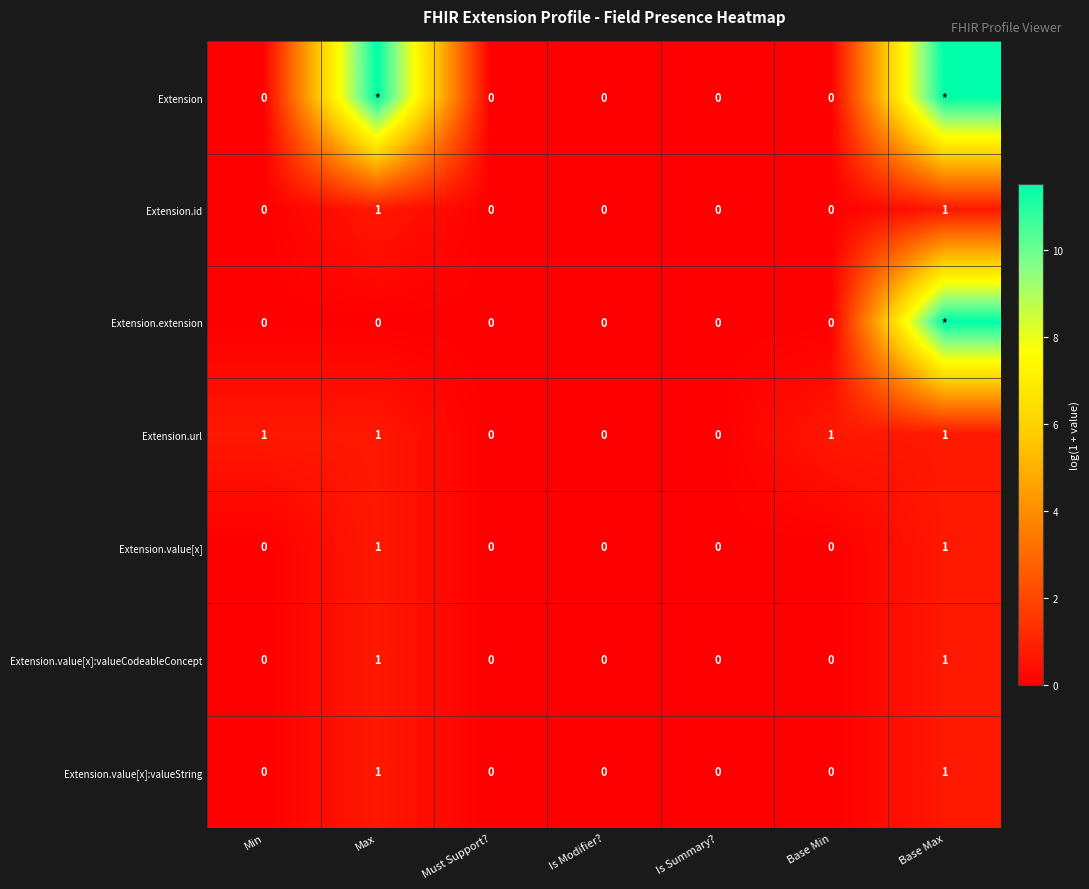

What is the highest value of the Extension.extension series?

11.5